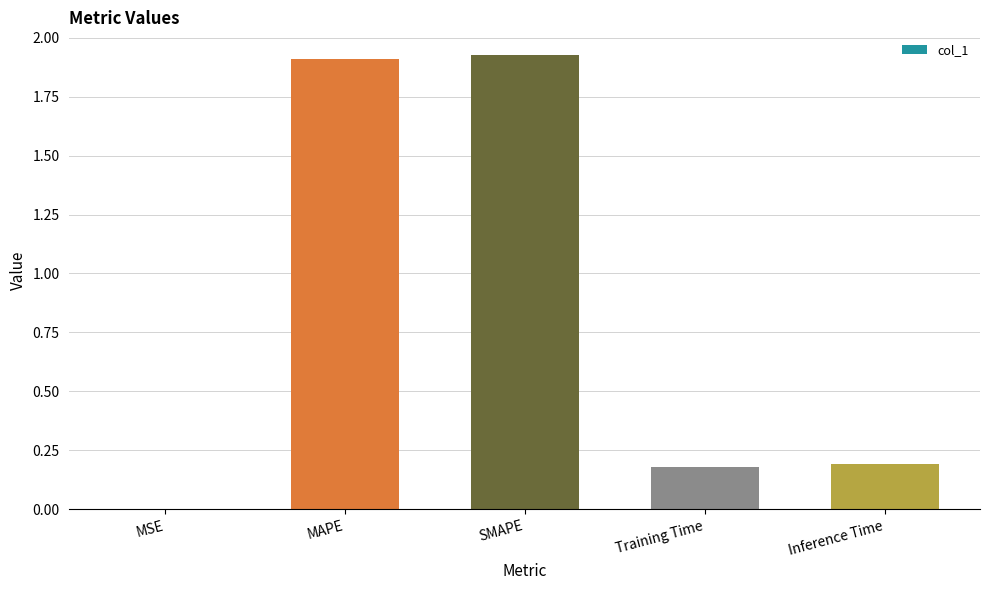

What is the sum of the values at Inference Time and Training Time?

0.4